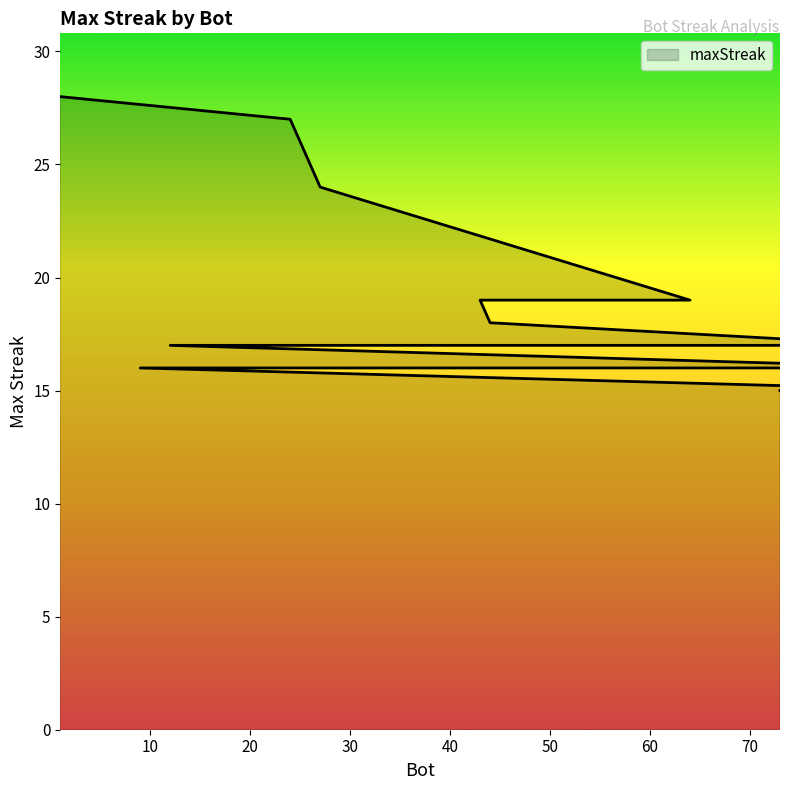

True or false: there are more than 1 points higher than both neighbors.

False